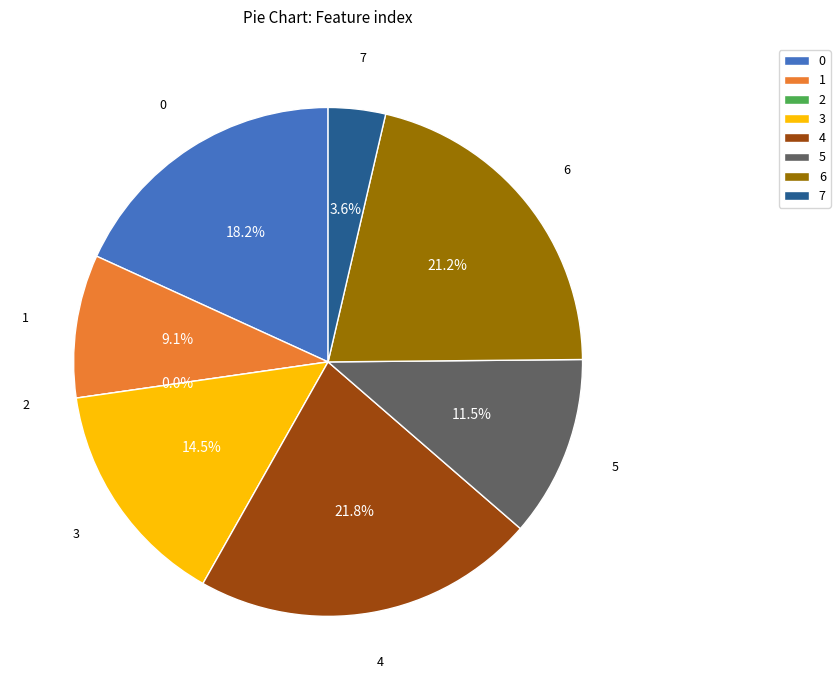

To the nearest percent, what is the difference between the largest and smallest slice percentages?

22%